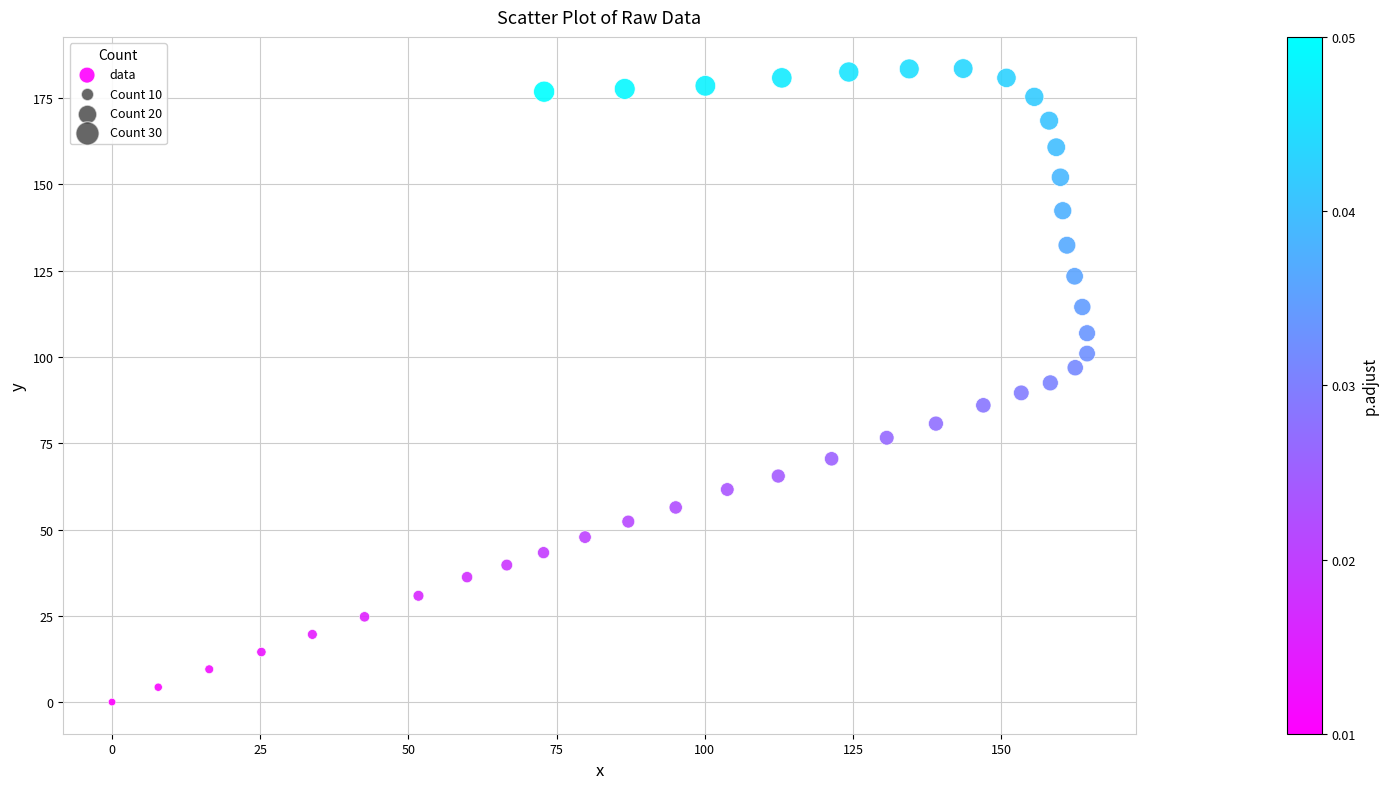

What is the range of Y values (max minus min)?

183.6